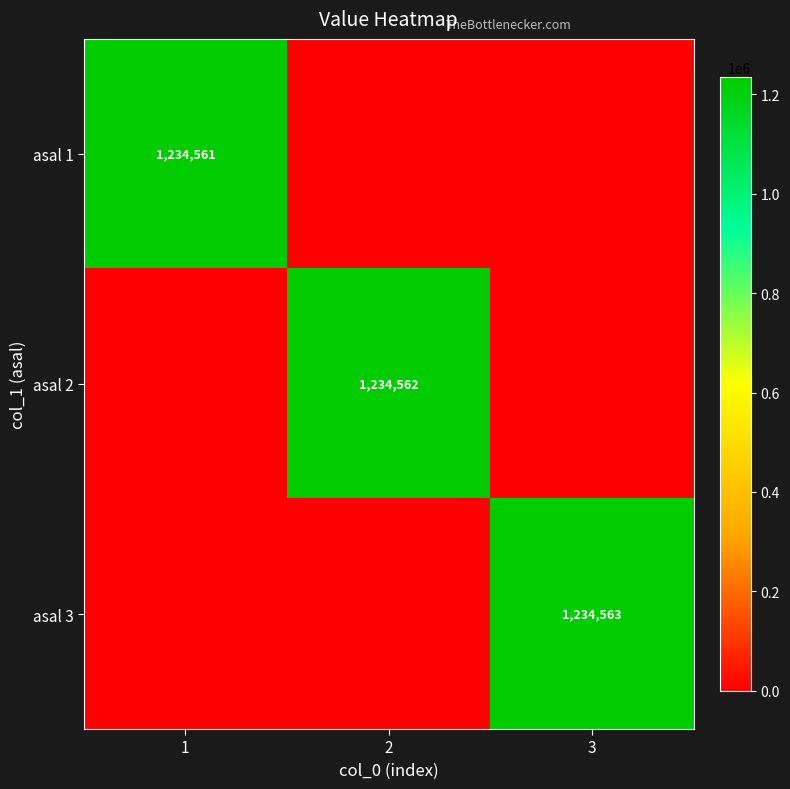

The asal 2 series shows 1234562 at 2. True or false?

True